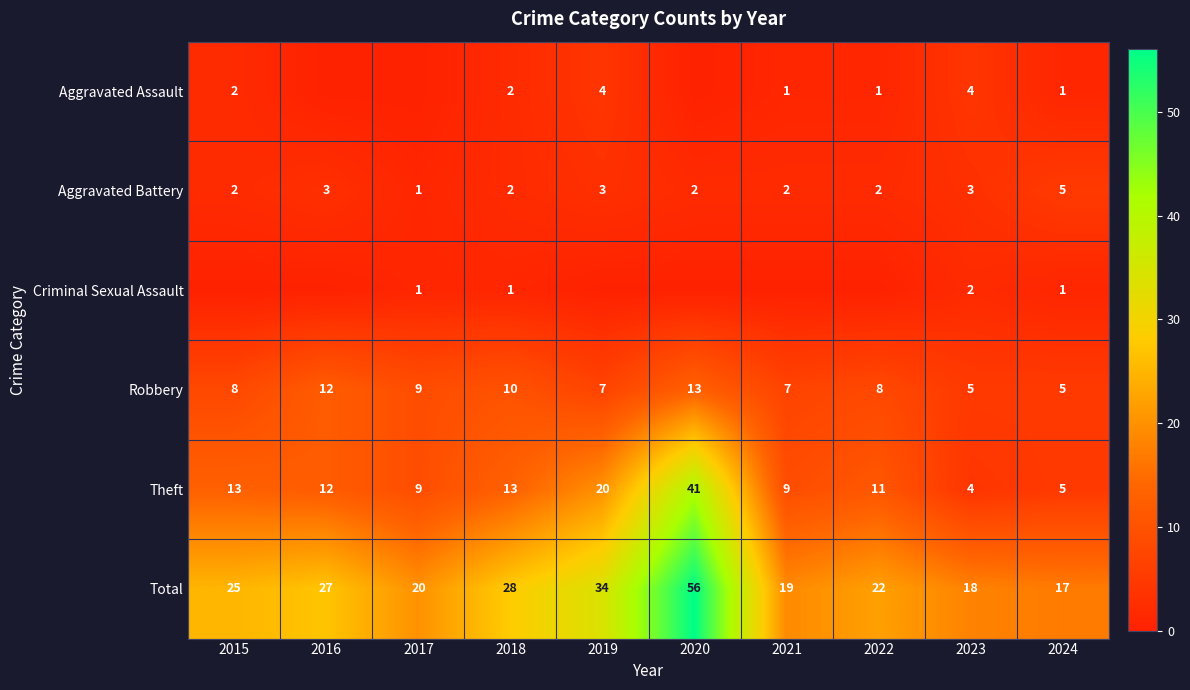

At which category is the sum across all series the highest?

2020